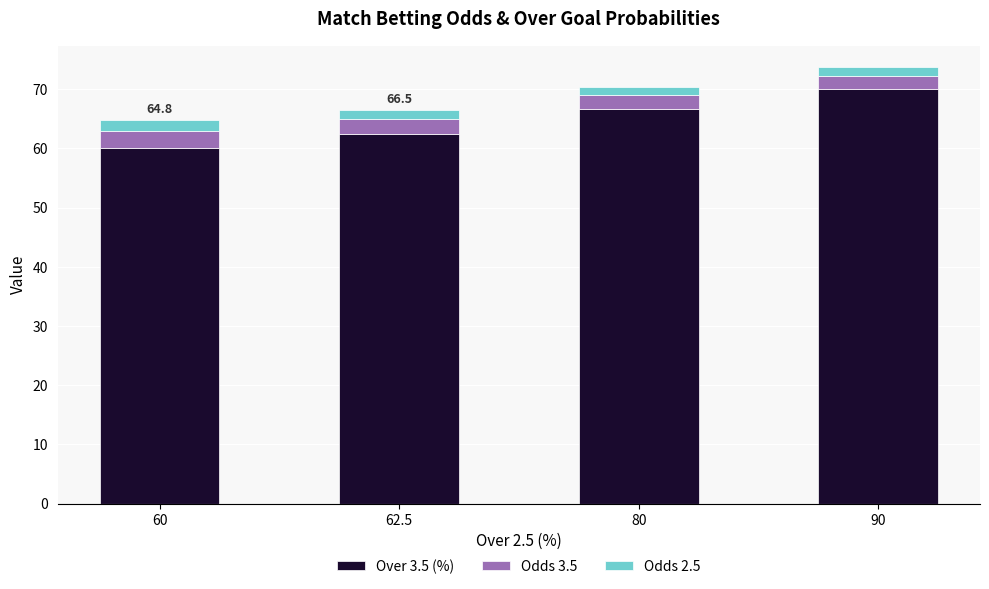

How many values in the Over 3.5 (%) series exceed 66?

2